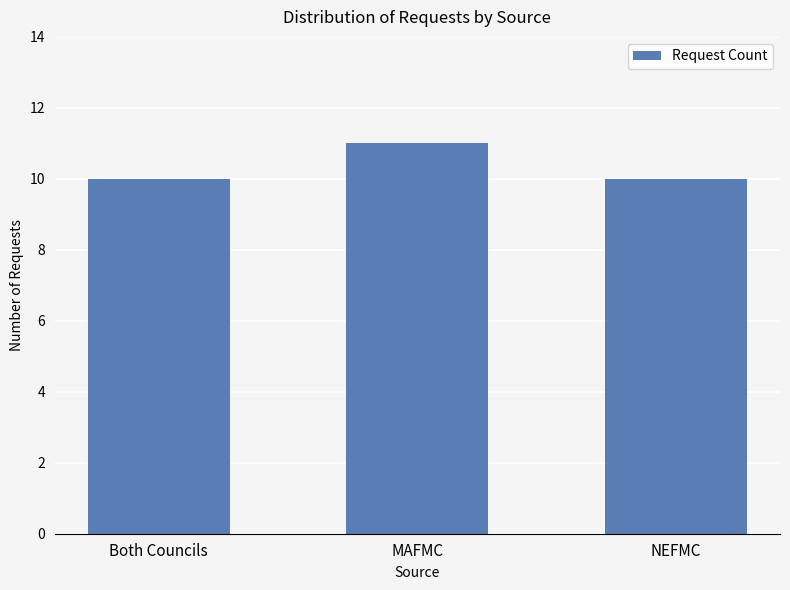

Read the value at Both Councils.

10